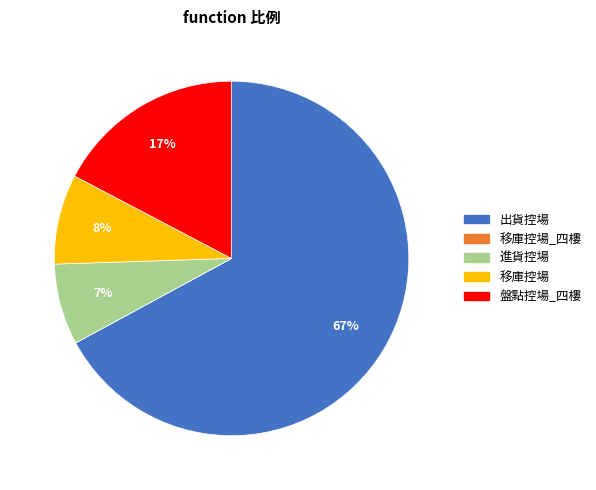

To the nearest percent, what is the average slice percentage?

20%